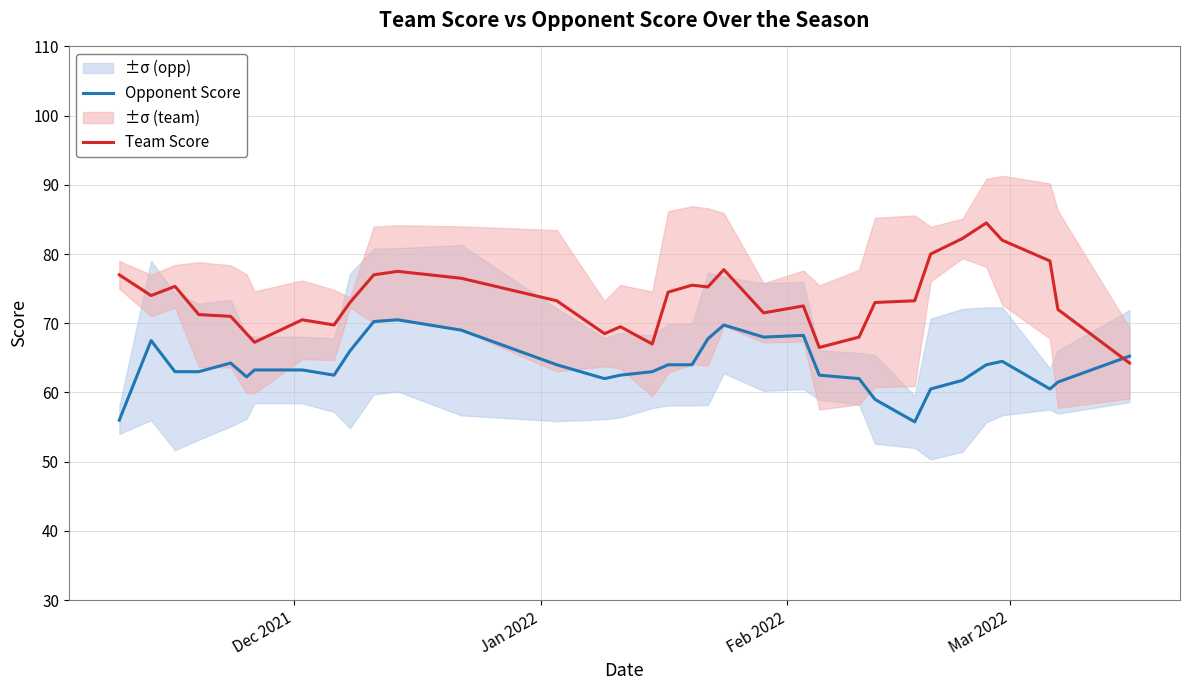

After their last crossing, which series has the higher values: Team Score or Opponent Score?

Opponent Score